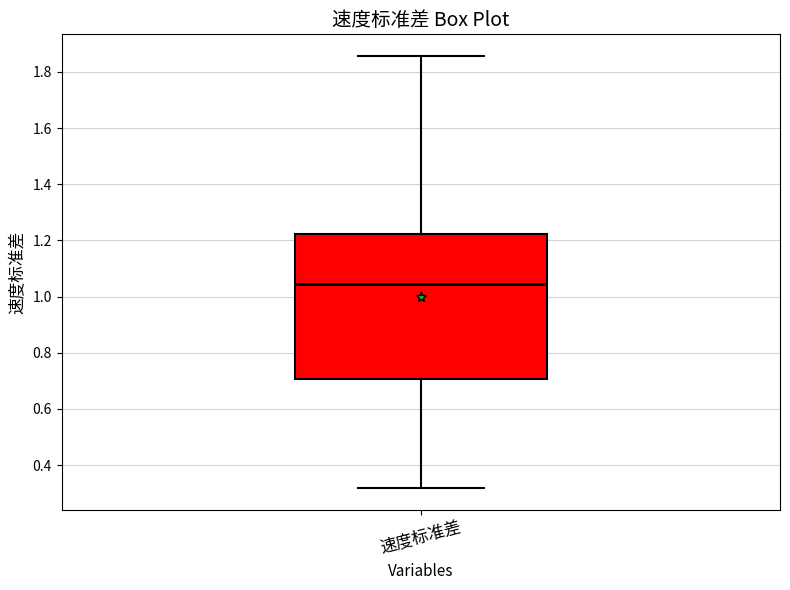

Read this box plot against the y-axis: the position of the median line, the range covered by the box, and the ends of both whiskers. The values are not printed on the chart, so give them approximately, as read against the axis.

median 1.04, box 0.70 to 1.22, whiskers 0.32 to 1.86